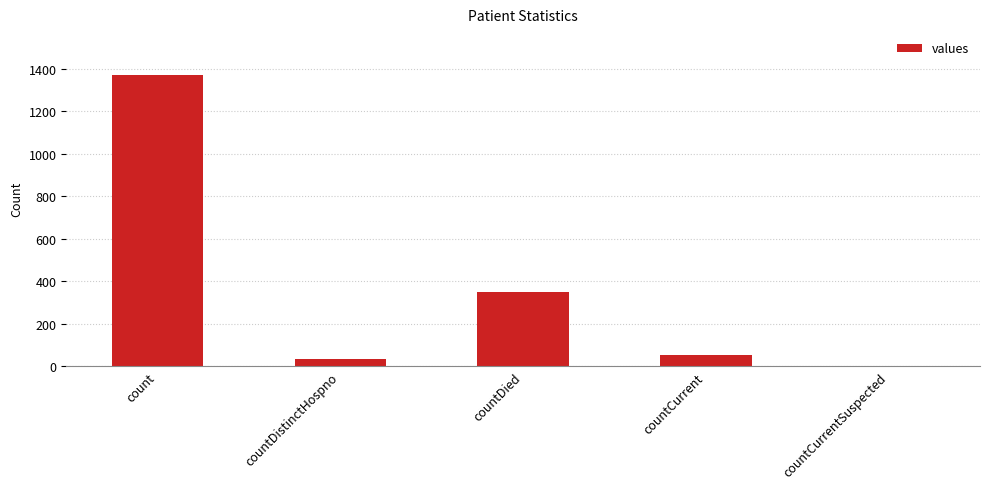

Between countDistinctHospno and countCurrentSuspected, which is larger?

countDistinctHospno